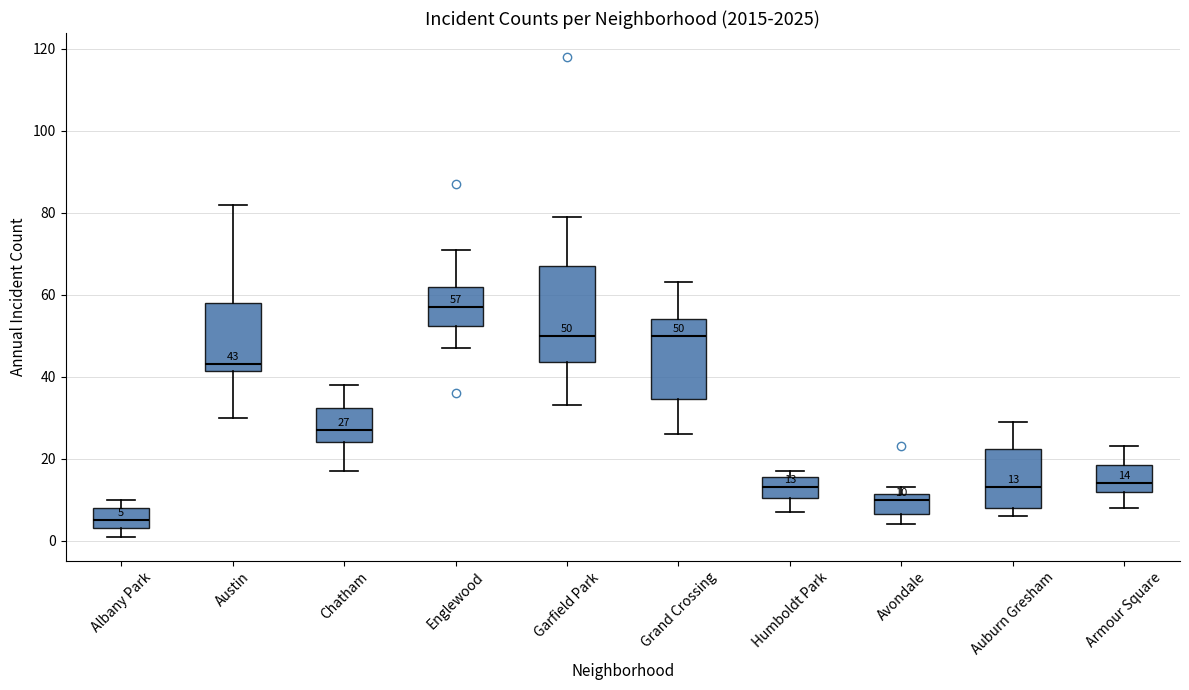

Which box is the tallest, from its lower edge to its upper edge?

Garfield Park